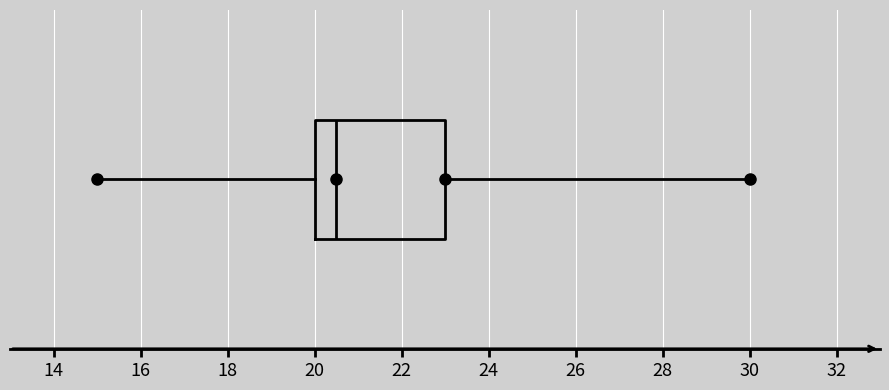

Where is the right edge of the box on the x-axis? The values are not printed on the chart, so give them approximately, as read against the axis.

23.0